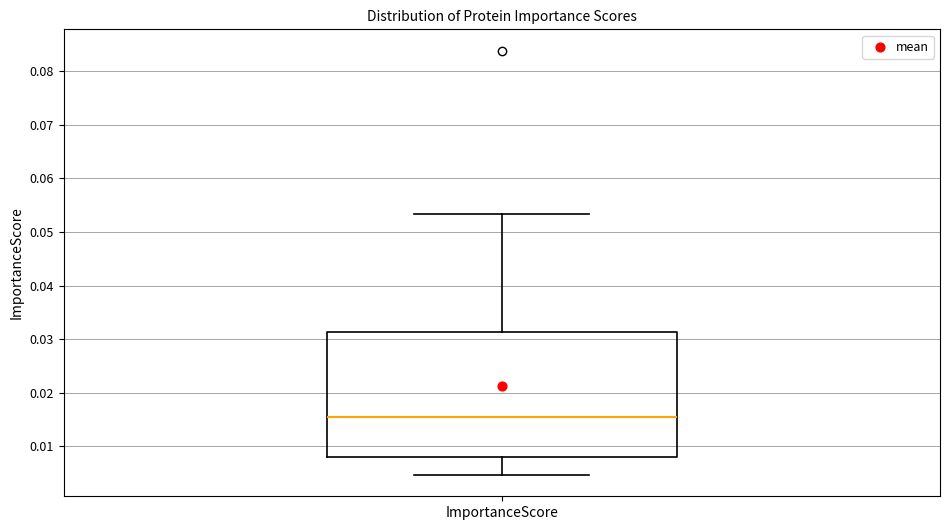

Where does the upper whisker of the box for ImportanceScore end on the y-axis? The values are not printed on the chart, so give them approximately, as read against the axis.

0.053